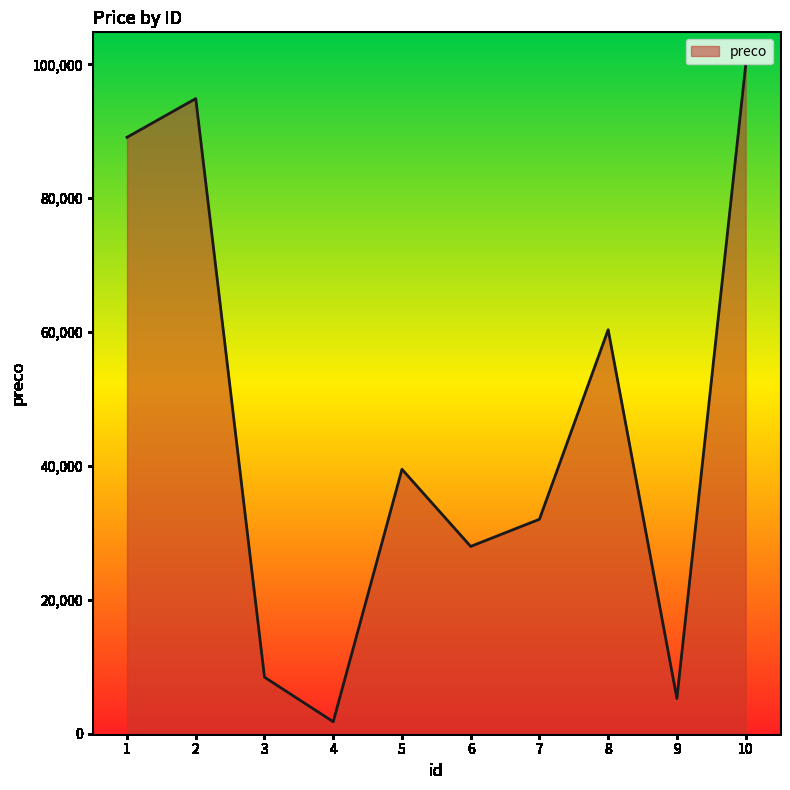

Which has a higher value, 7 or 9?

7